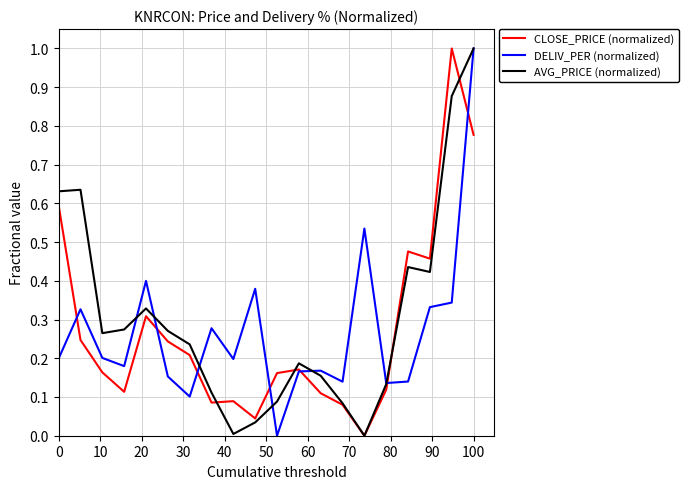

What are all the series names shown in the legend?

CLOSE_PRICE (normalized), DELIV_PER (normalized), AVG_PRICE (normalized)